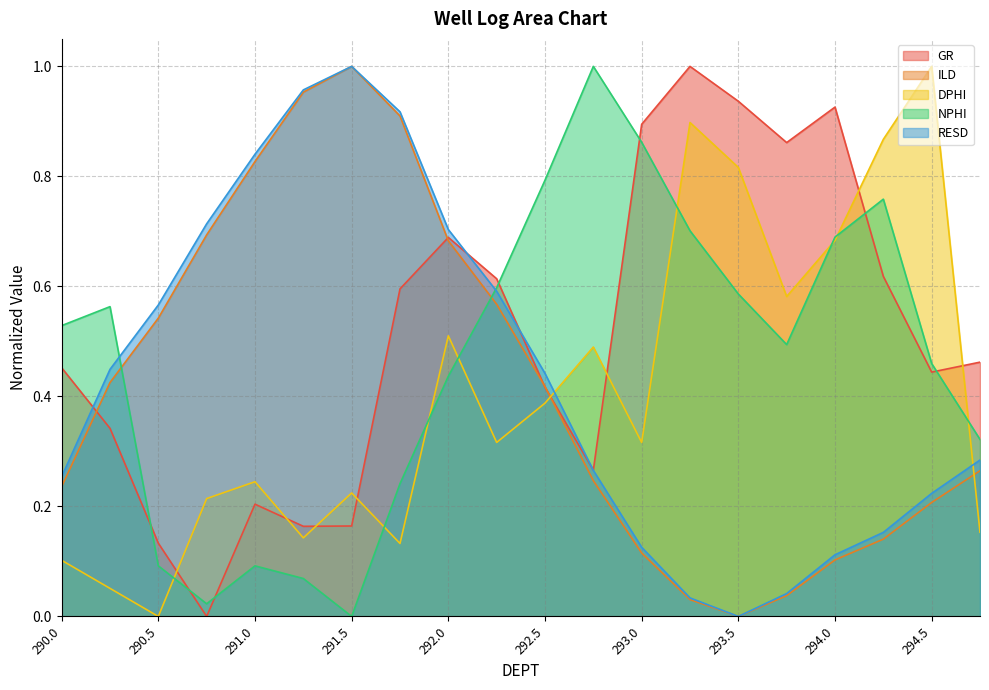

In GR, how many points are lower than both neighbors (excluding endpoints)?

5